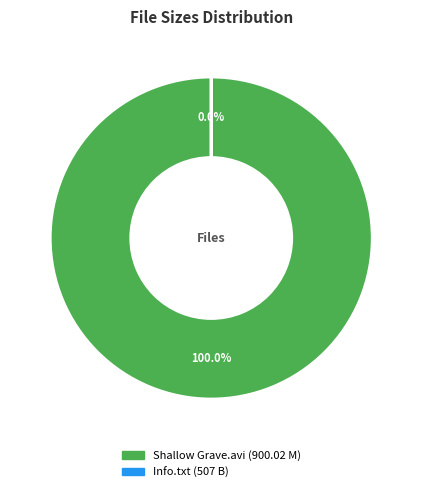

What percentage do Info.txt and Shallow Grave.avi together represent?

100.0%